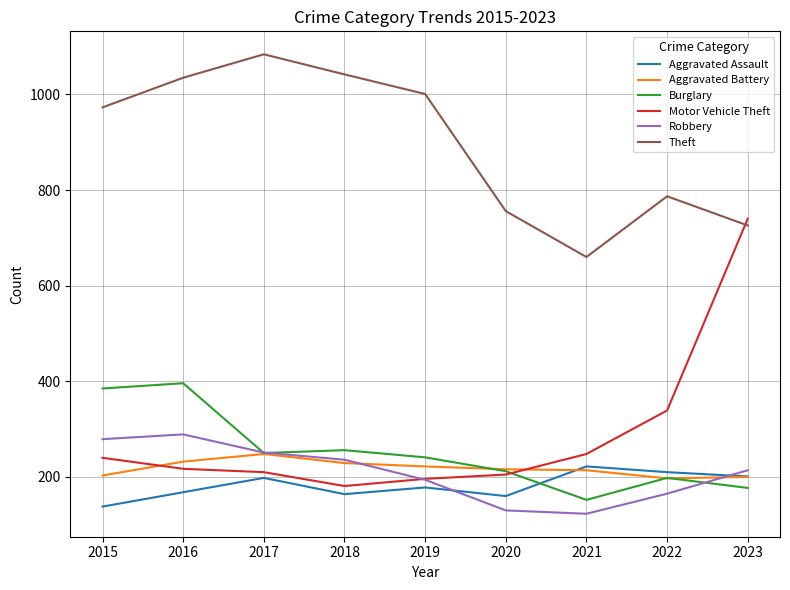

Is this an area chart (filled region under the line)?

No